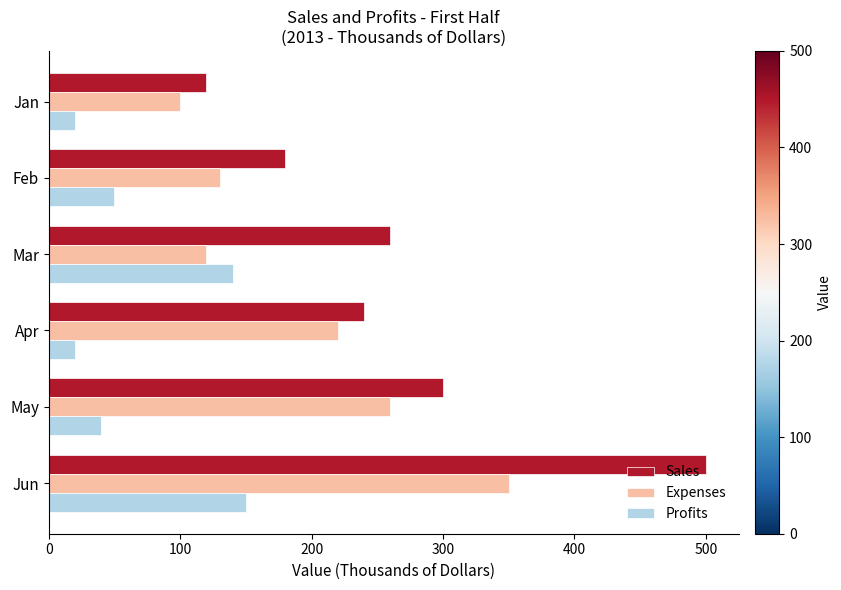

Where is Sales nearest to the value 310?

May